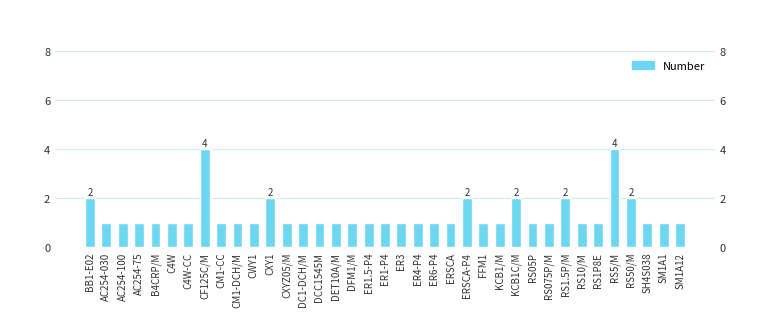

What is the difference between the maximum and second lowest values?

3